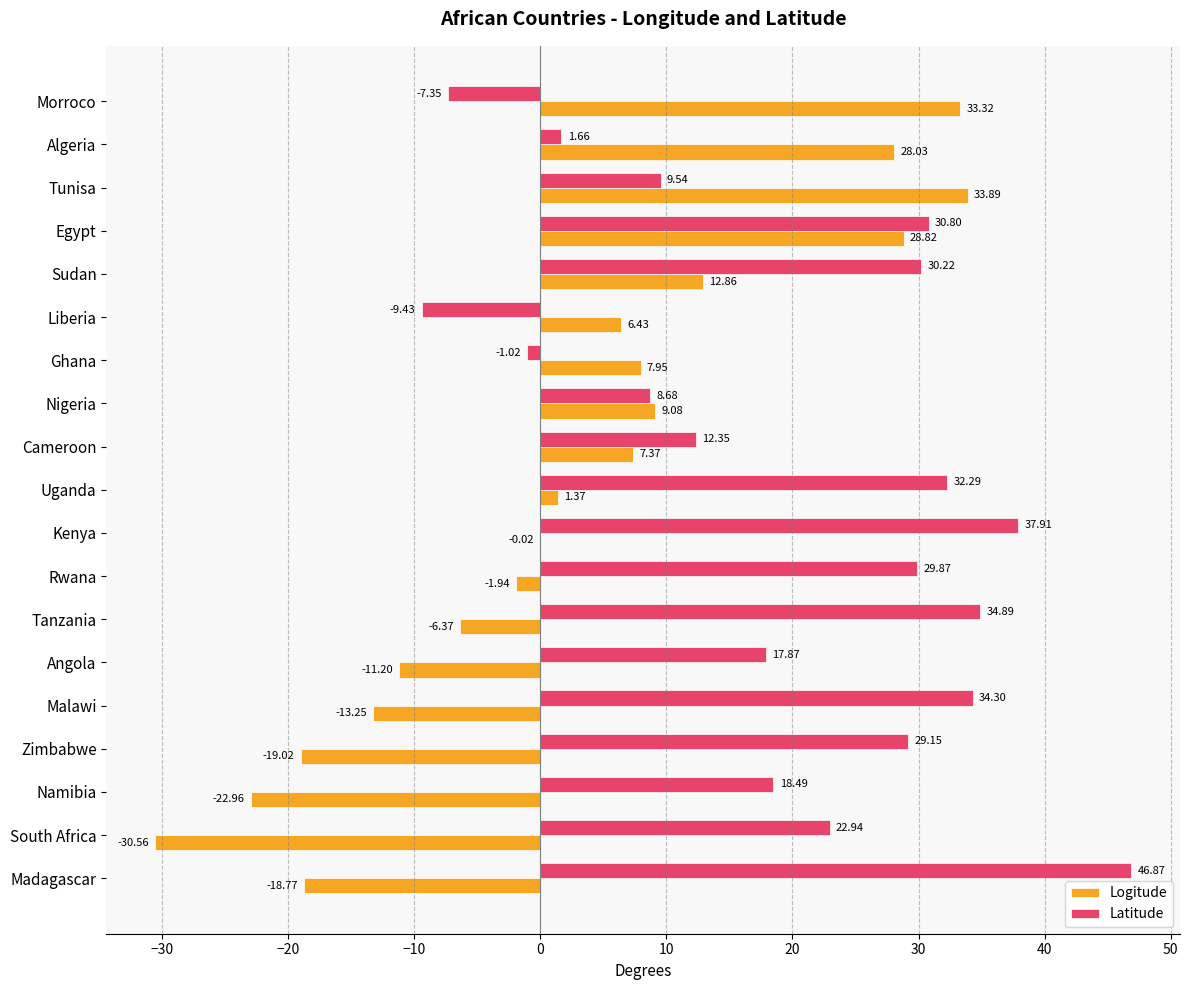

Which series has the largest range (max minus min)?

Logitude